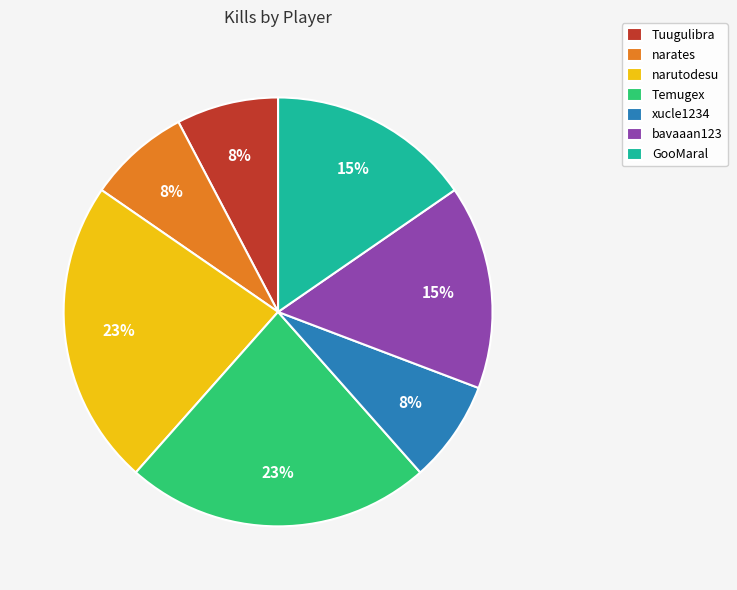

Approximately how many times larger is the value at bavaaan123 compared to GooMaral?

1.0